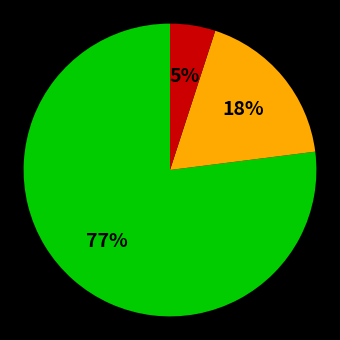

Is there a majority slice in this chart?

Yes